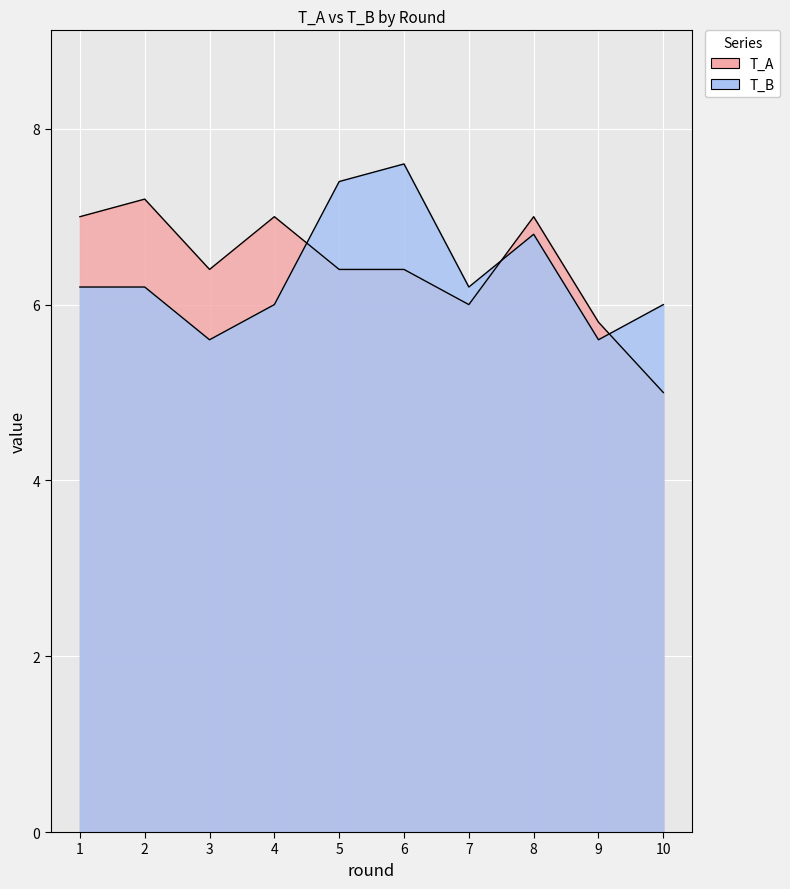

How many lines are shown in the chart?

2